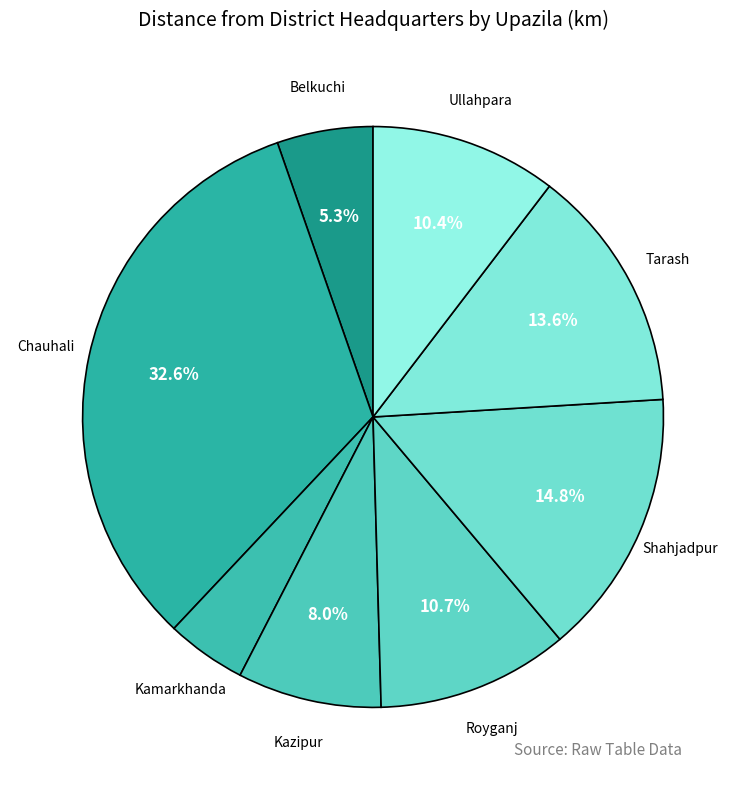

To the nearest percent, what is the difference between the largest and smallest slice percentages?

28%